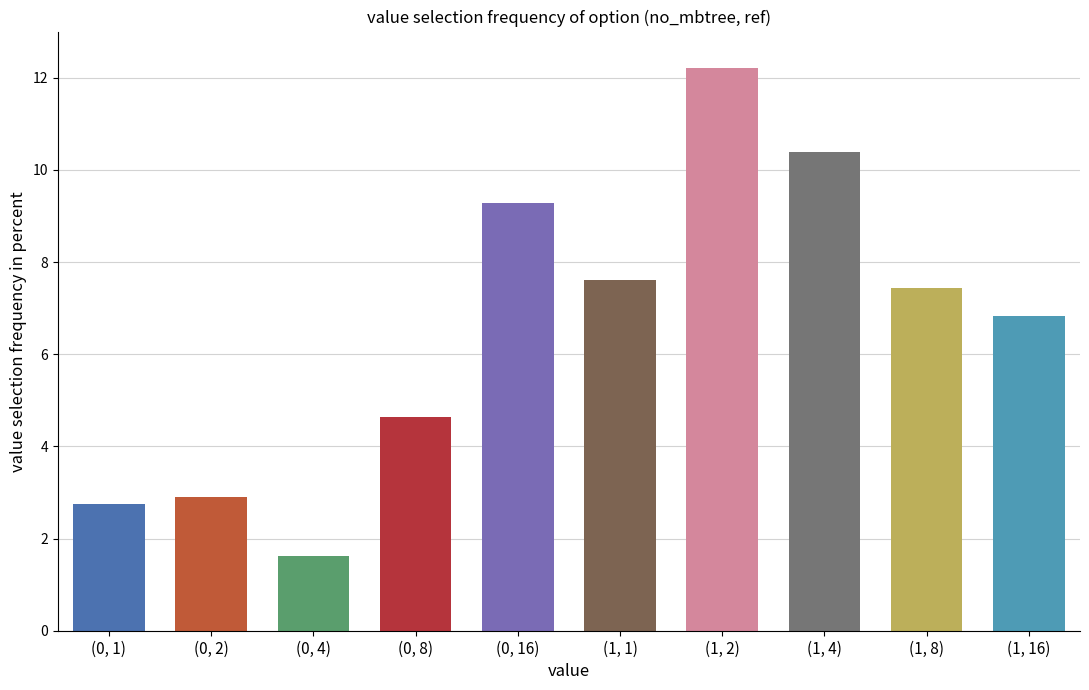

True or false: the data shows 2.8 at (0, 1).

True